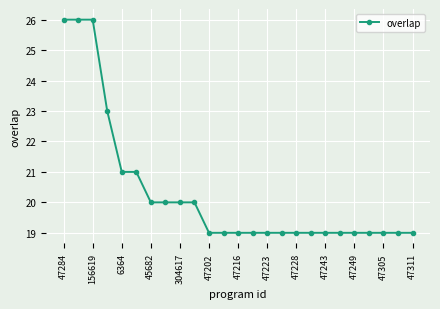

What is the difference between the maximum and minimum values?

7